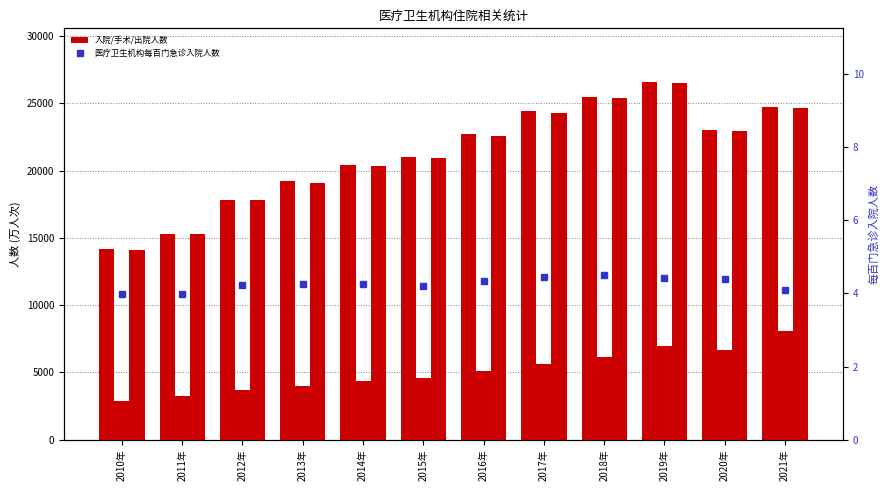

What is the maximum value shown in the chart?

26596.1